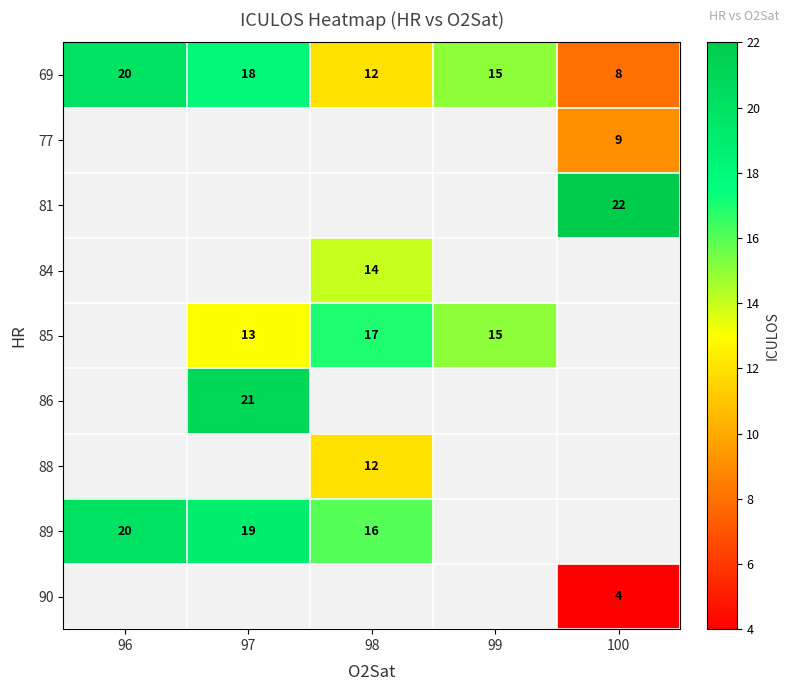

What is the approximate value of 69 at 99, to the nearest 5?

15